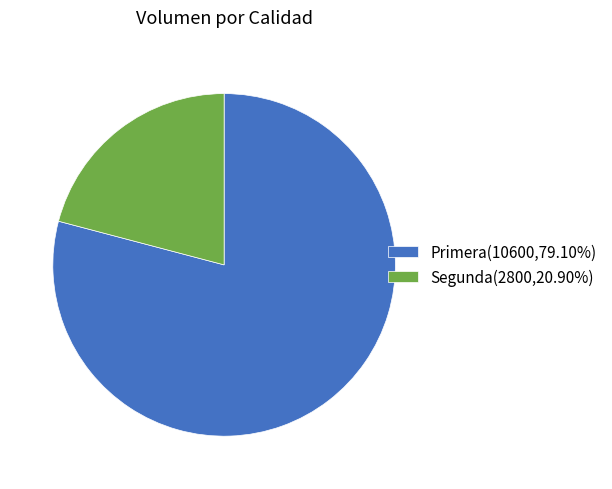

Is the sum of Primera(10600,79.10%) and Segunda(2800,20.90%) greater than half?

Yes